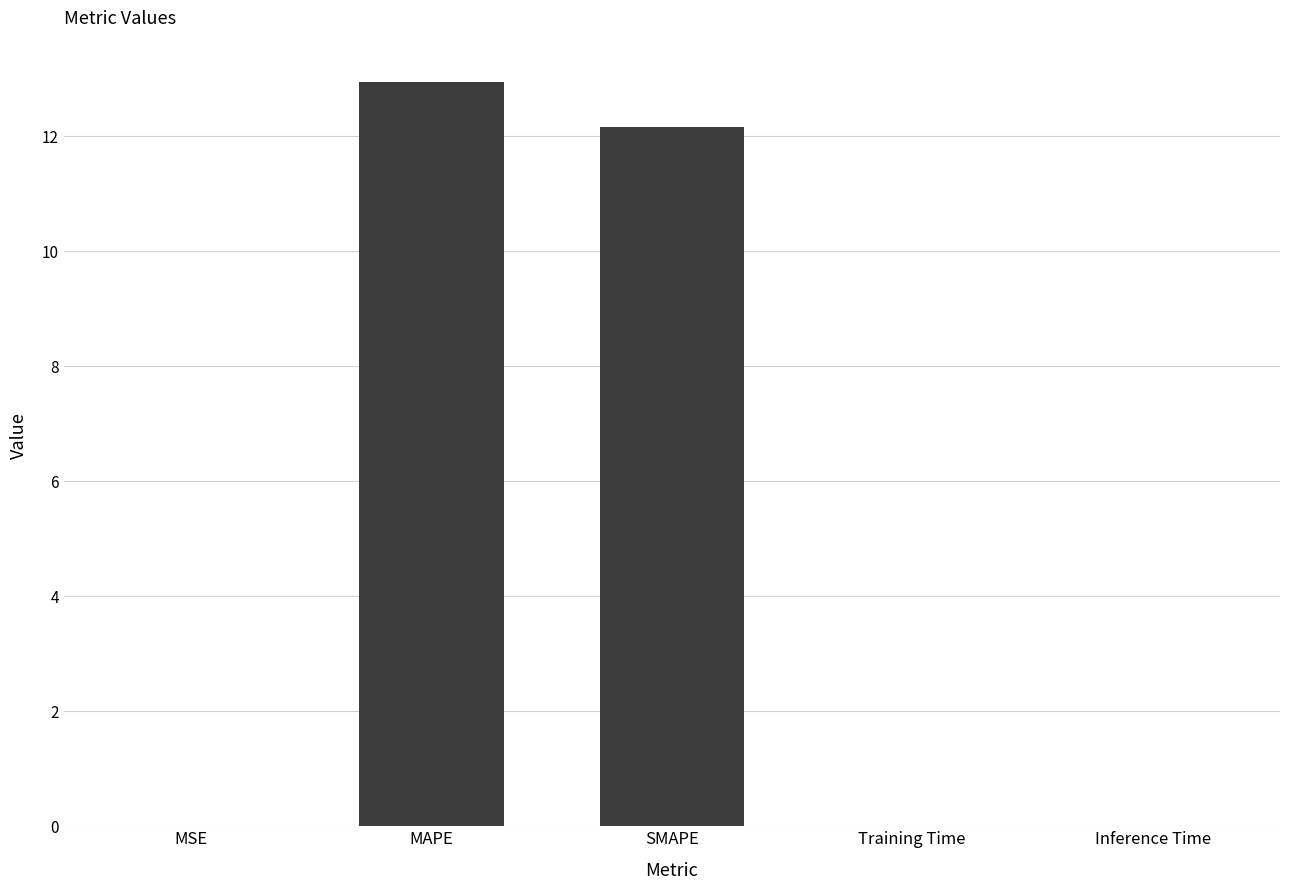

The chart shows a value of 0.0 at MSE. True or false?

True